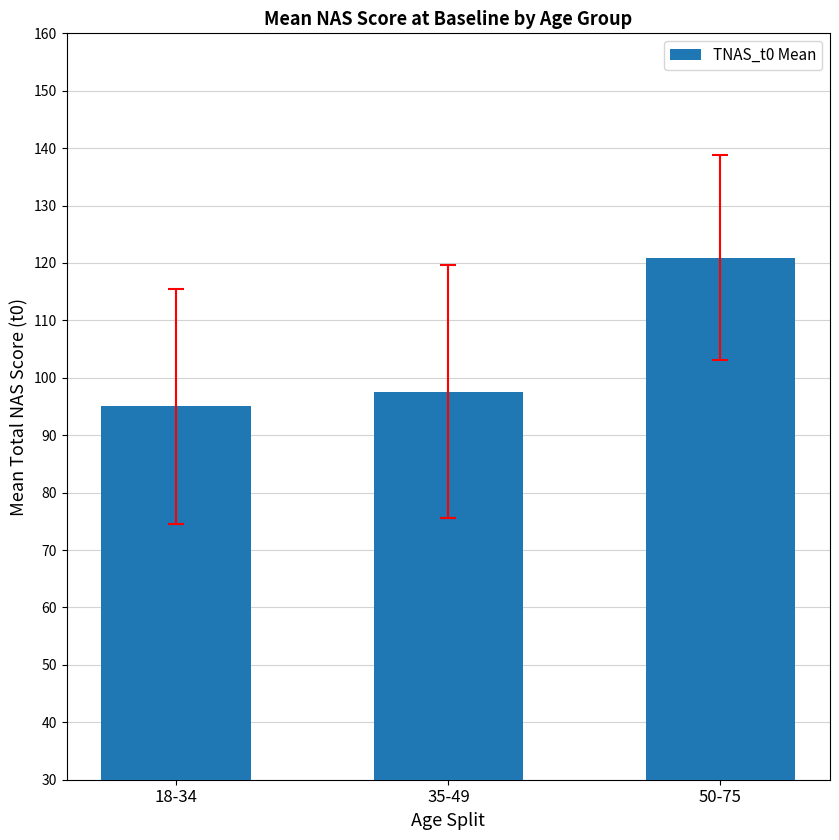

Reading left to right, list all the values displayed in this chart.

18-34=95.1	35-49=97.6	50-75=120.9